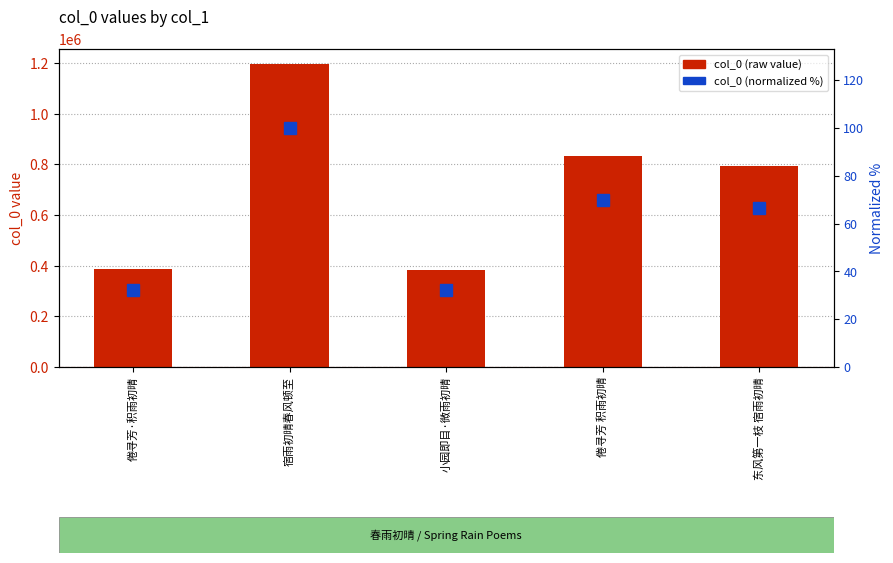

At which label does col_0 (normalized %) reach its peak?

宿雨初晴春风顿至